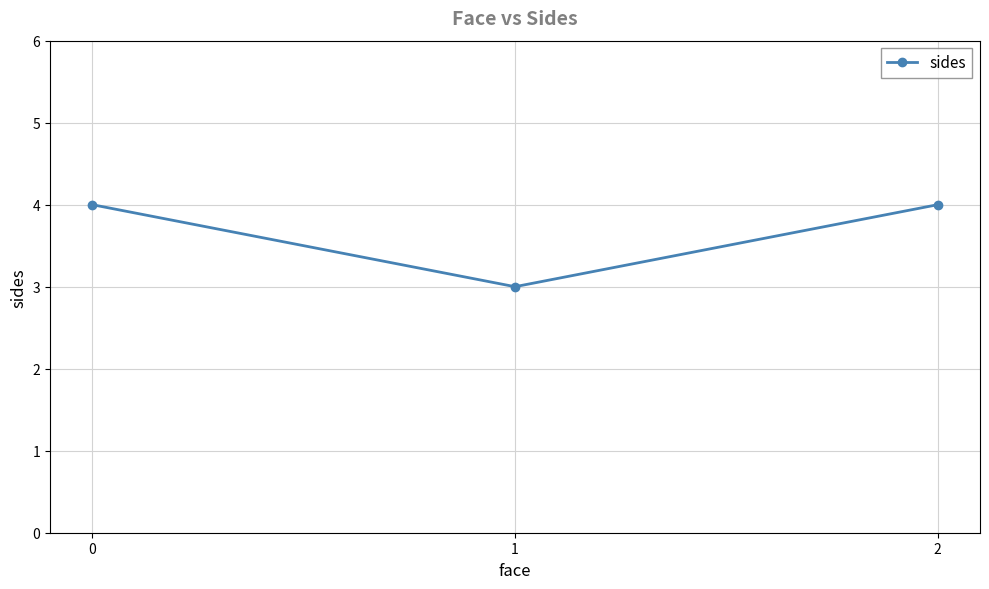

Which has a higher value, 2 or 1?

2